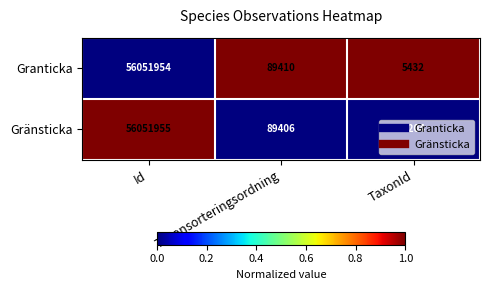

At which label is Granticka closest to 28028693?

Taxonsorteringsordning